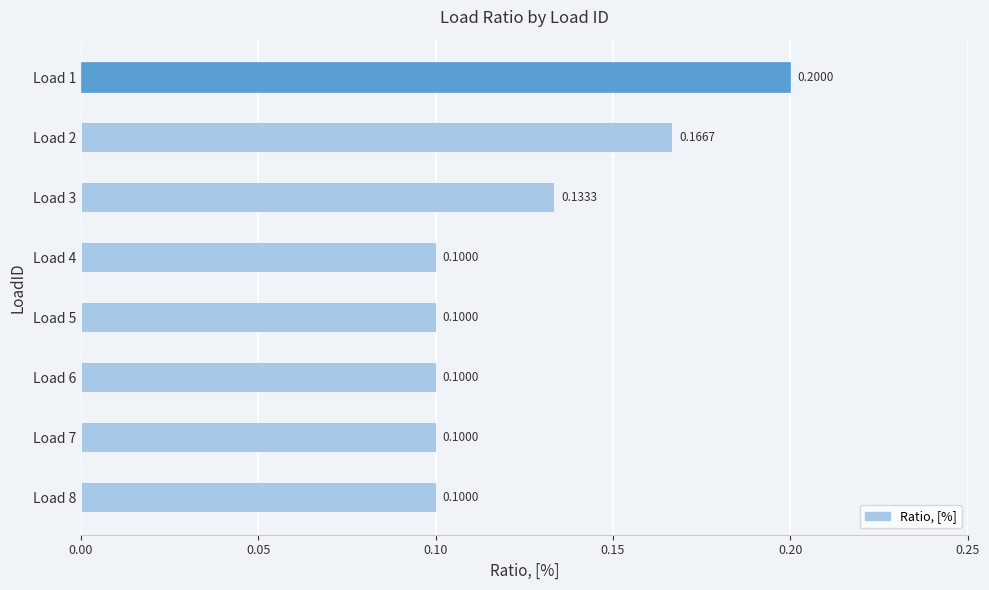

How many bars are there in total?

8